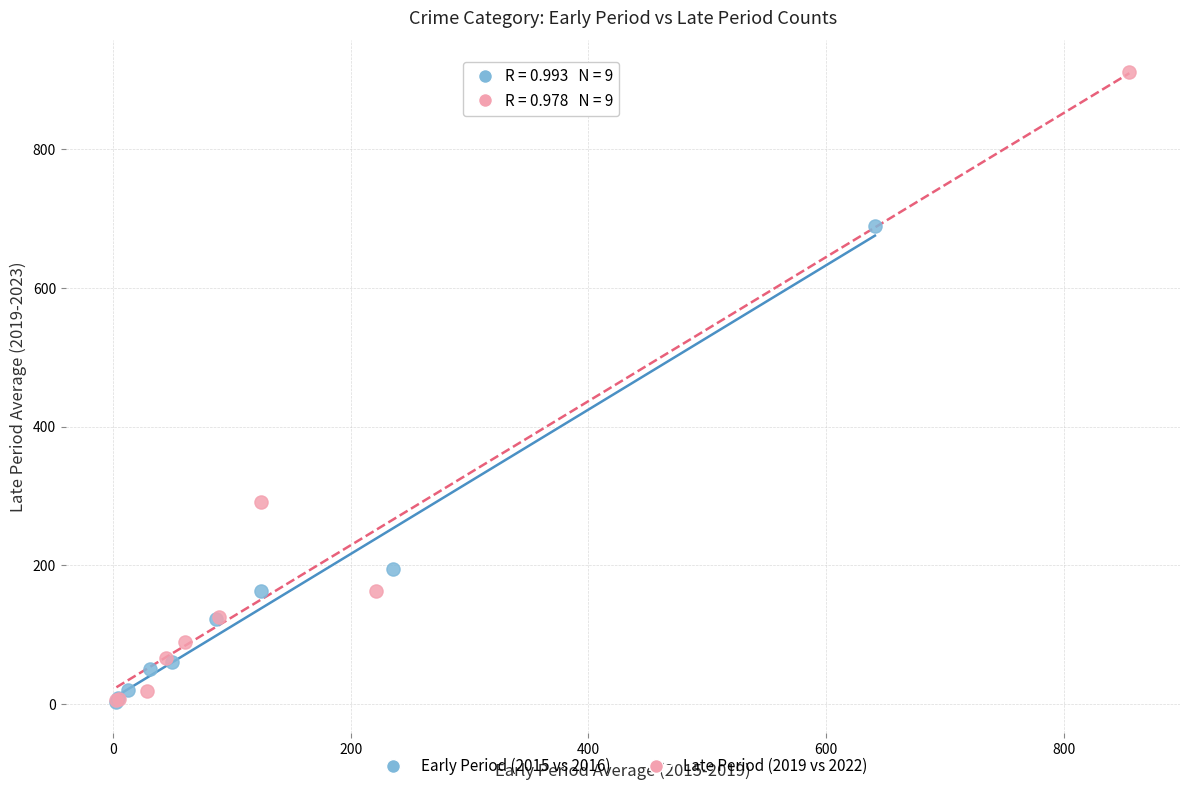

Which series has the largest Y range (max minus min)?

Late Period (2019 vs 2022)